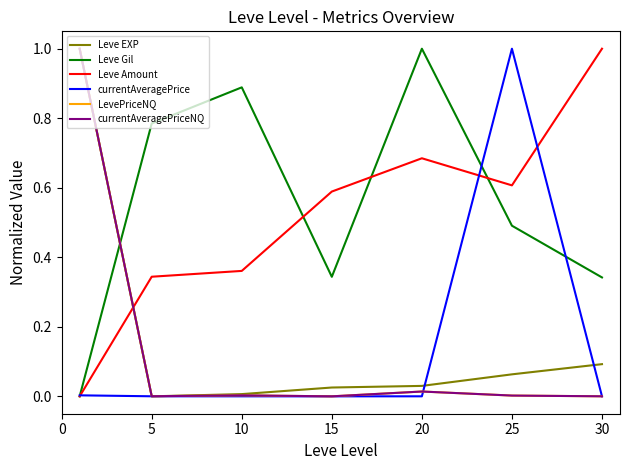

What is the maximum value shown in the chart?

1.0